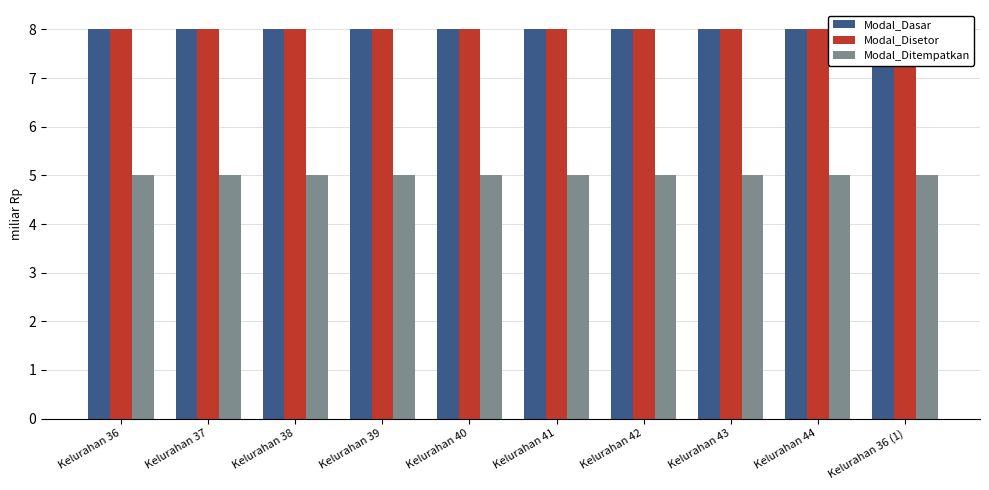

At which label is Modal_Dasar closest to 8?

Kelurahan 36